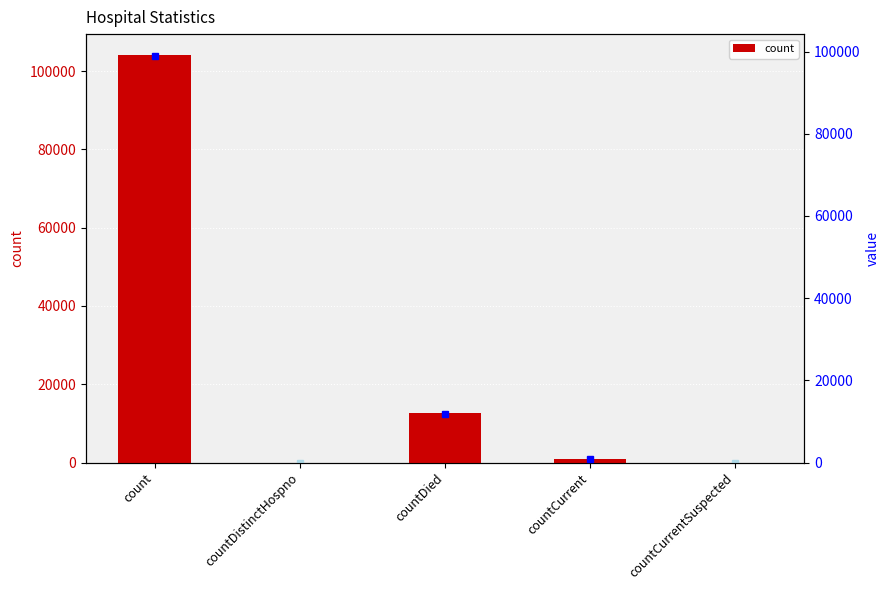

What position from the right is count?

5